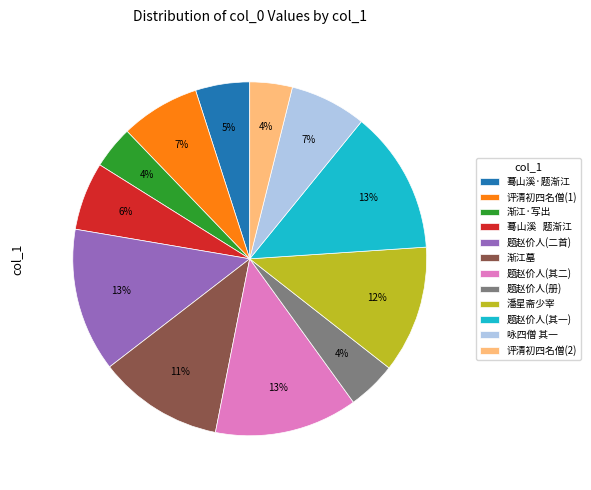

True or false: 评清初四名僧(1) accounts for 1% of the total.

False